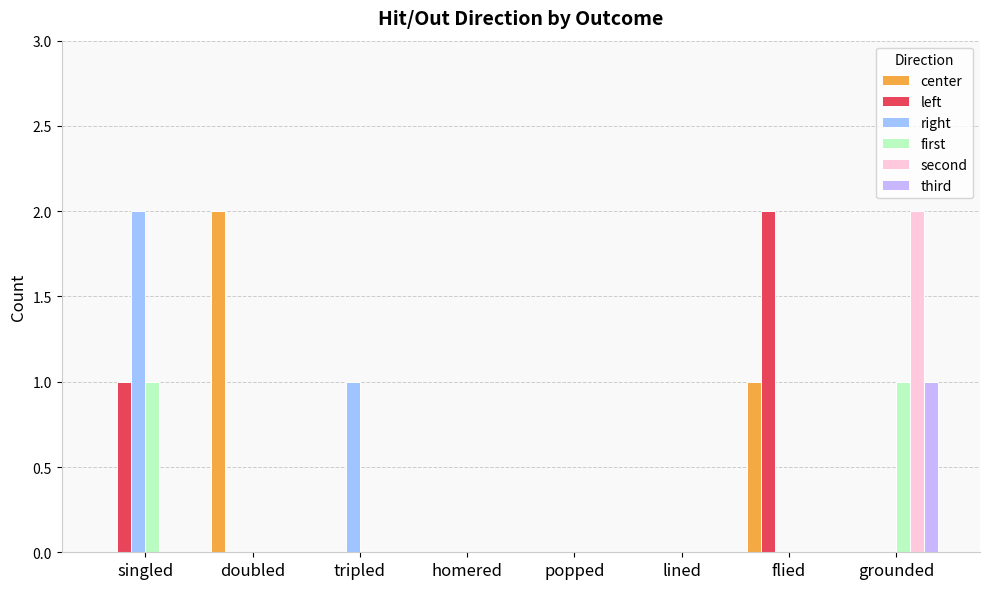

Is it true that first equals 1 at singled?

True